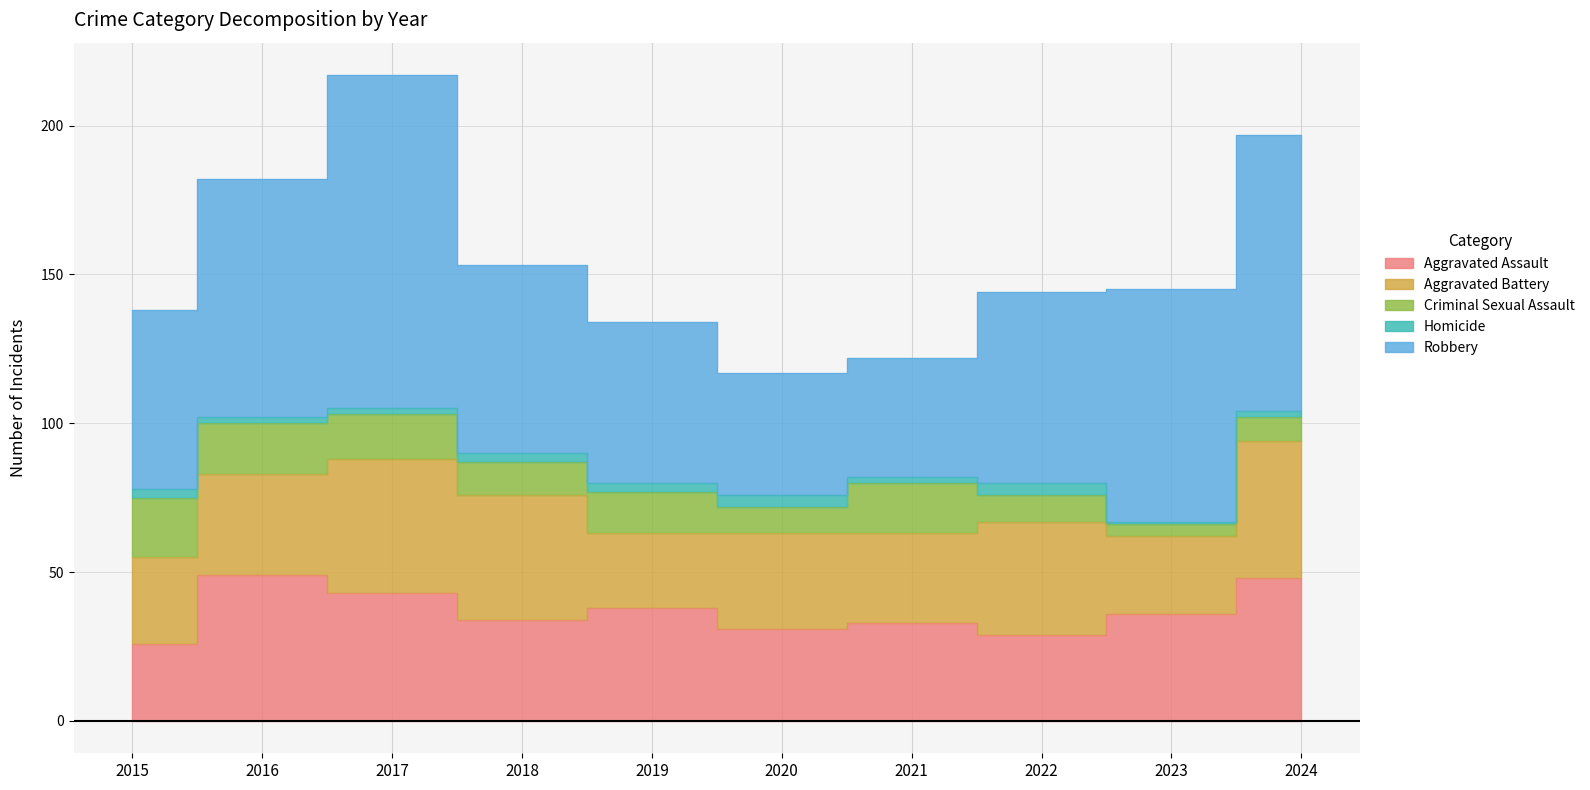

How many data points in Robbery are less than 64?

5